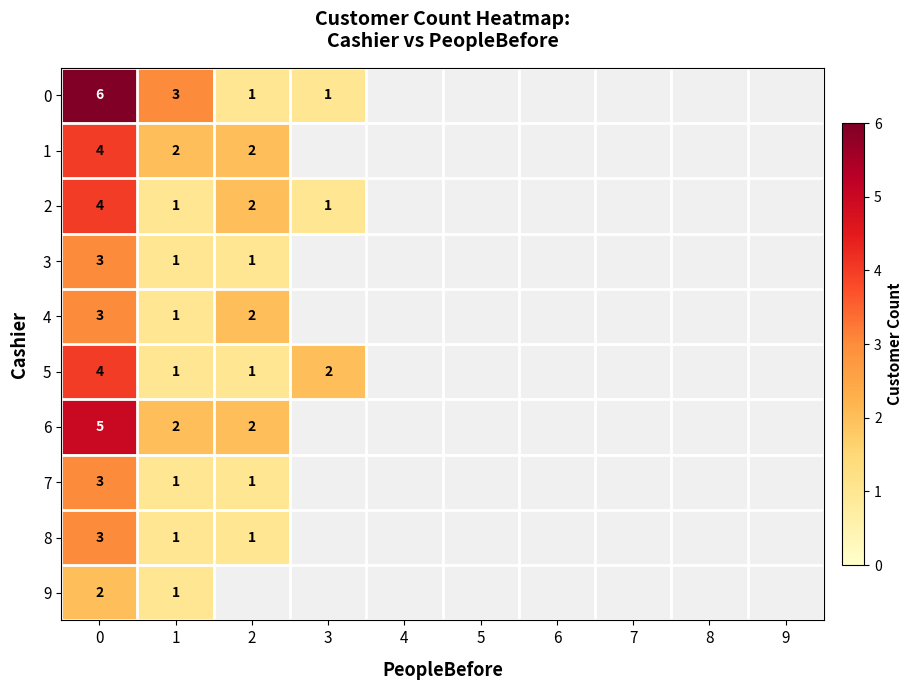

How many series are shown in this chart?

10